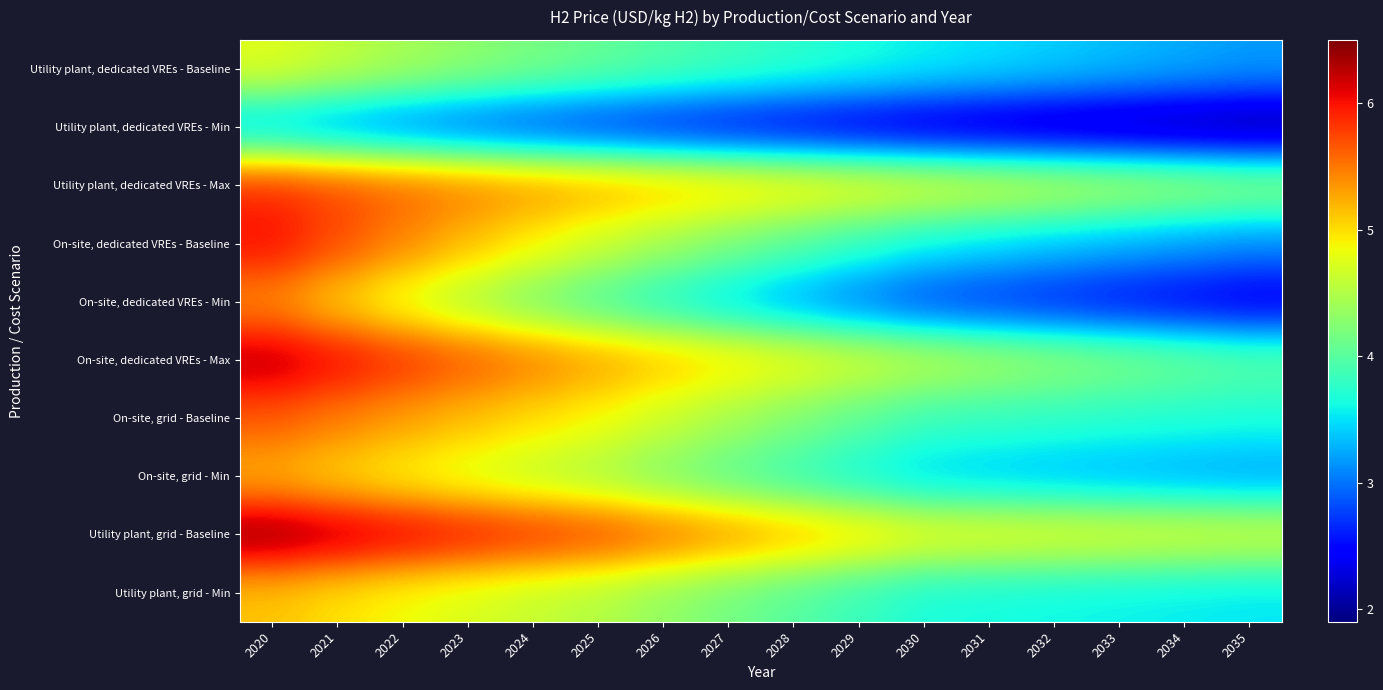

What is the maximum value shown in the chart?

6.5